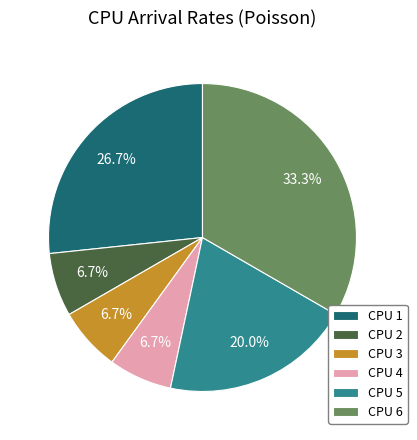

Between CPU 1 and CPU 2, which is larger?

CPU 1